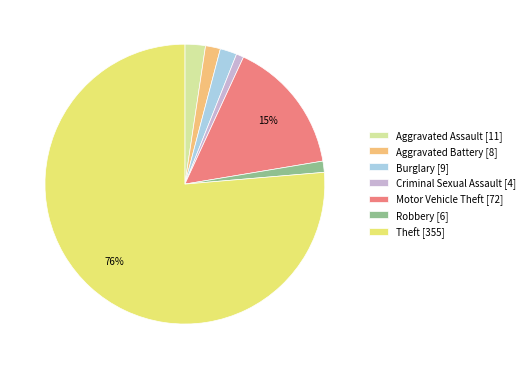

To the nearest percent, what percentage of the pie is Aggravated Assault?

2%